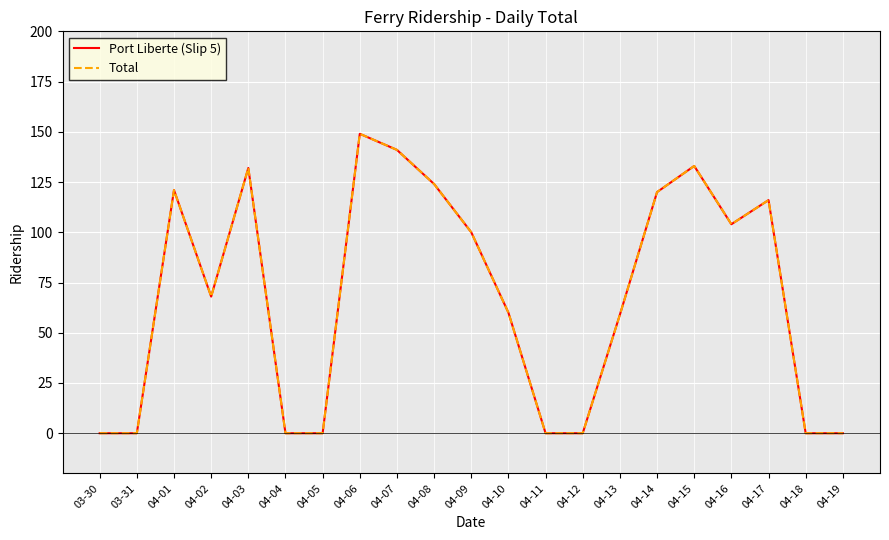

Is this an area chart (filled region under the line)?

No